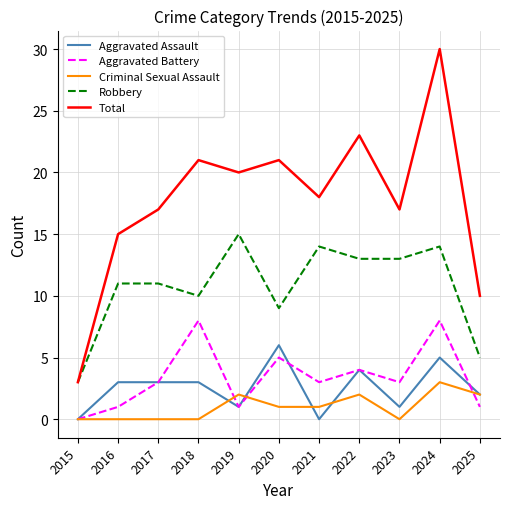

What is the highest value of the Total series?

30